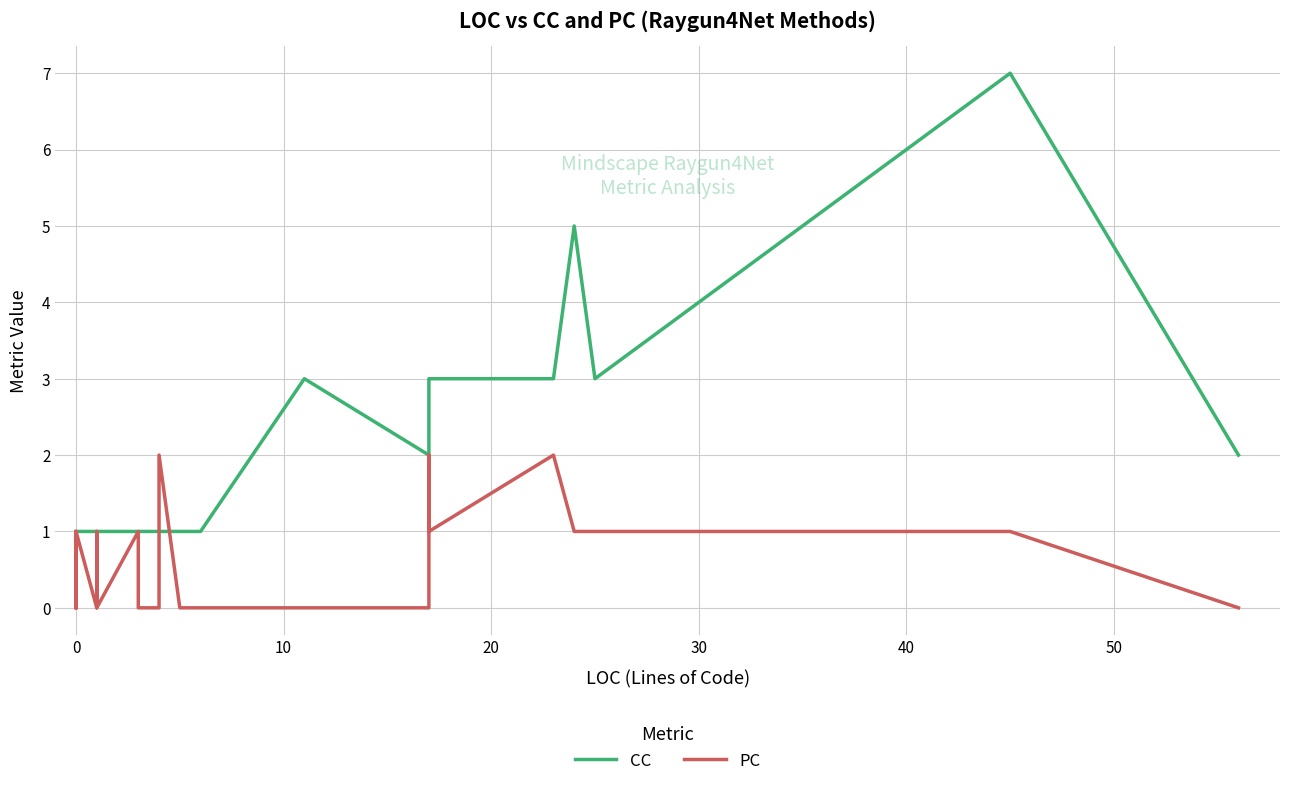

The CC series shows 1 at 28. True or false?

False